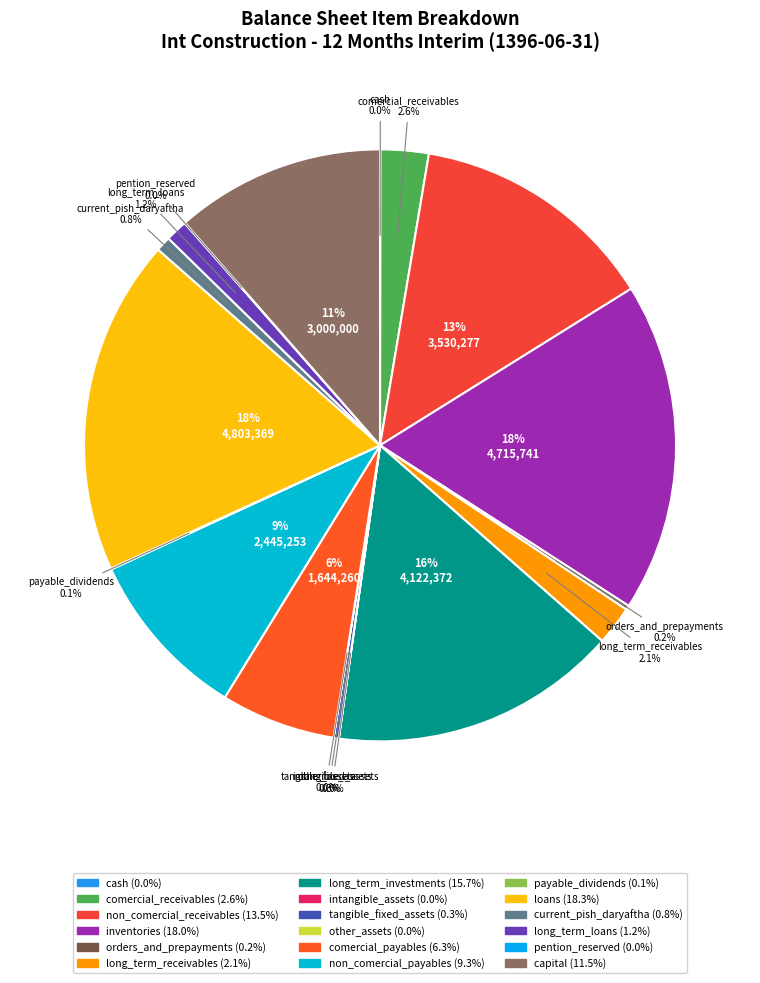

Between capital and current_pish_daryaftha, which is larger?

capital